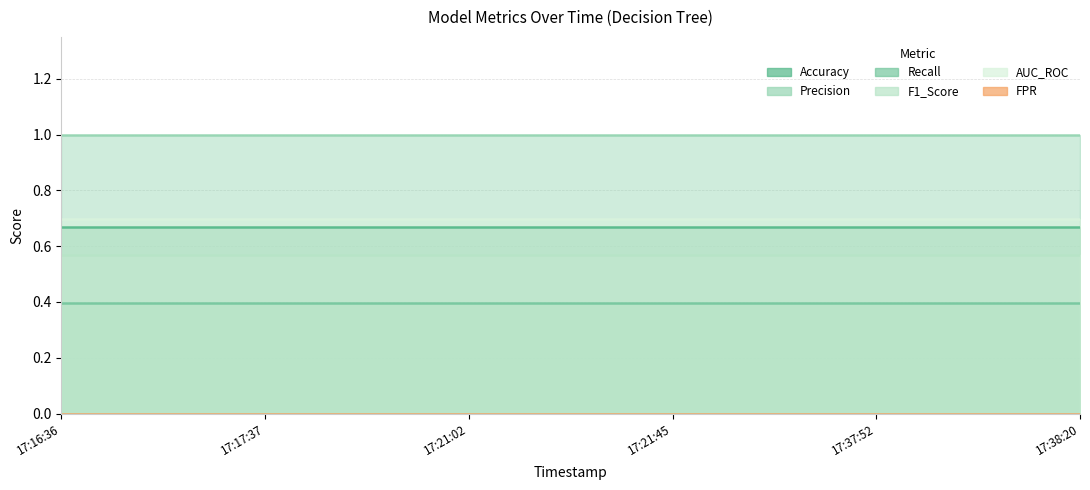

What are all the series names shown in the legend?

Accuracy, Precision, Recall, F1_Score, AUC_ROC, FPR